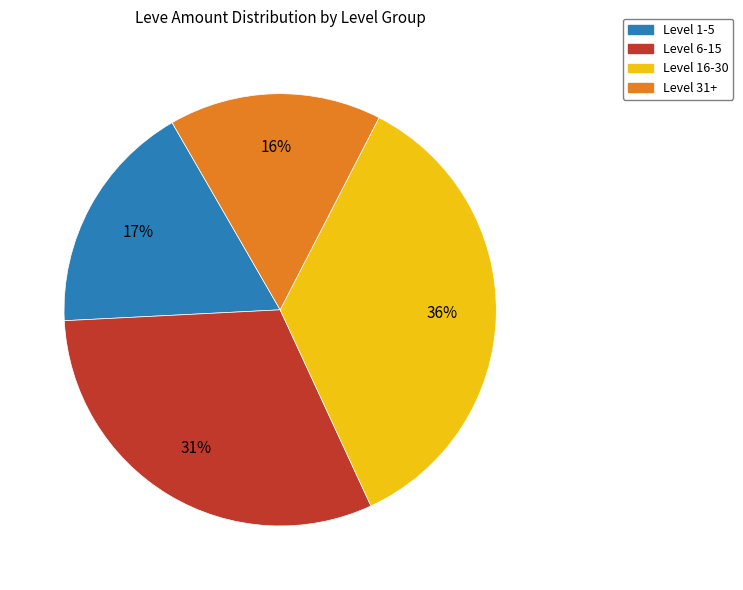

To the nearest percent, what is the difference between the largest and smallest slice percentages?

20%